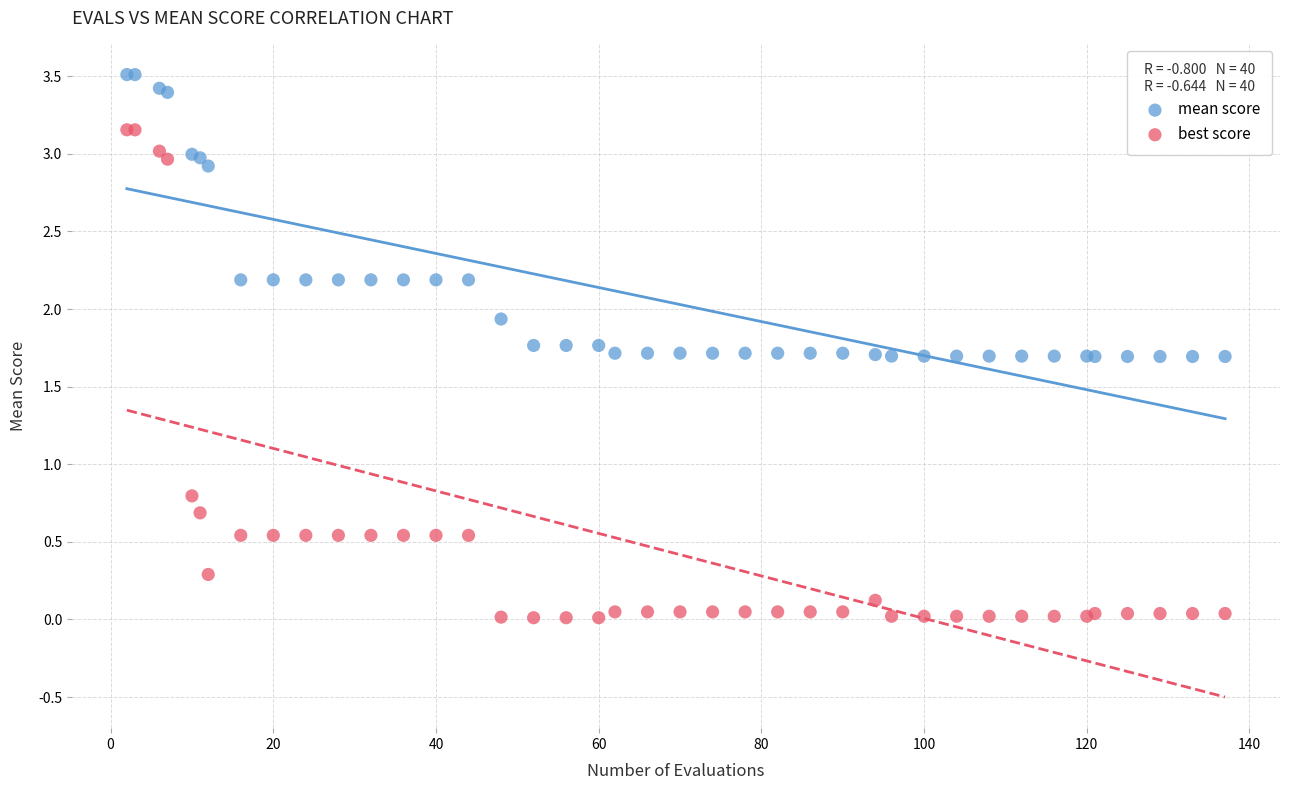

What are all the series names shown in the legend?

mean score, best score